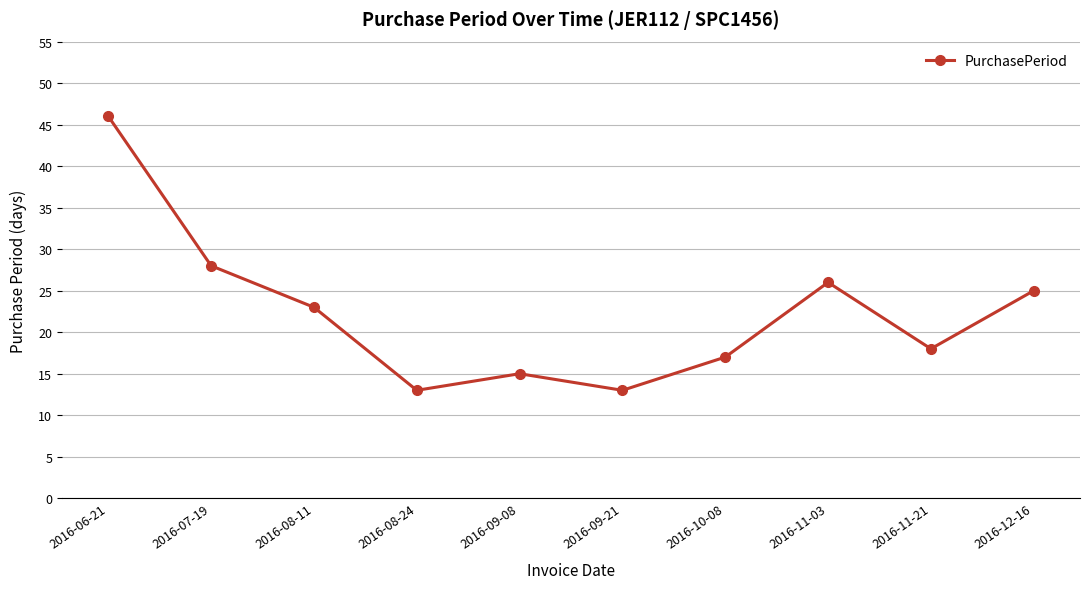

What is the label of the 1st point from the right?

2016-12-16